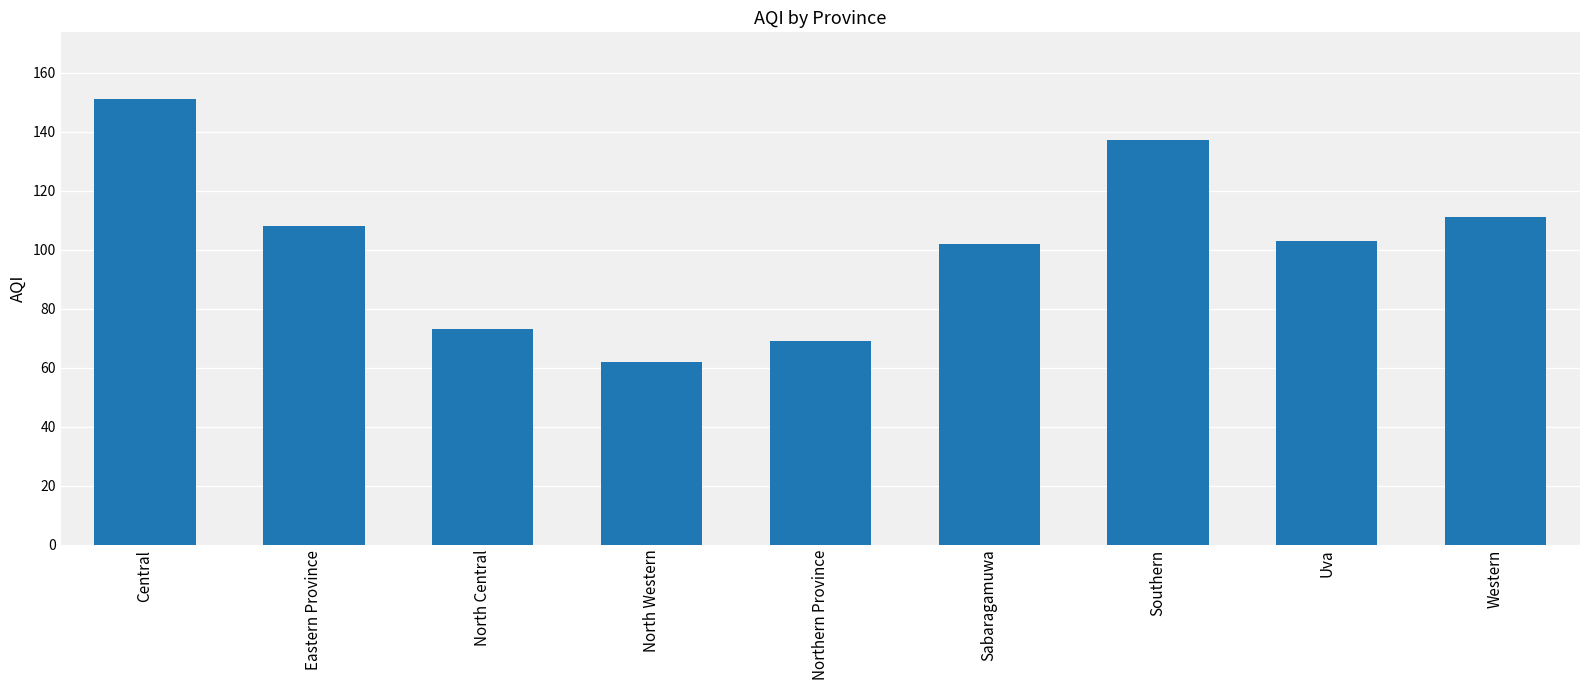

What is the value of the 4th bar from the left?

62